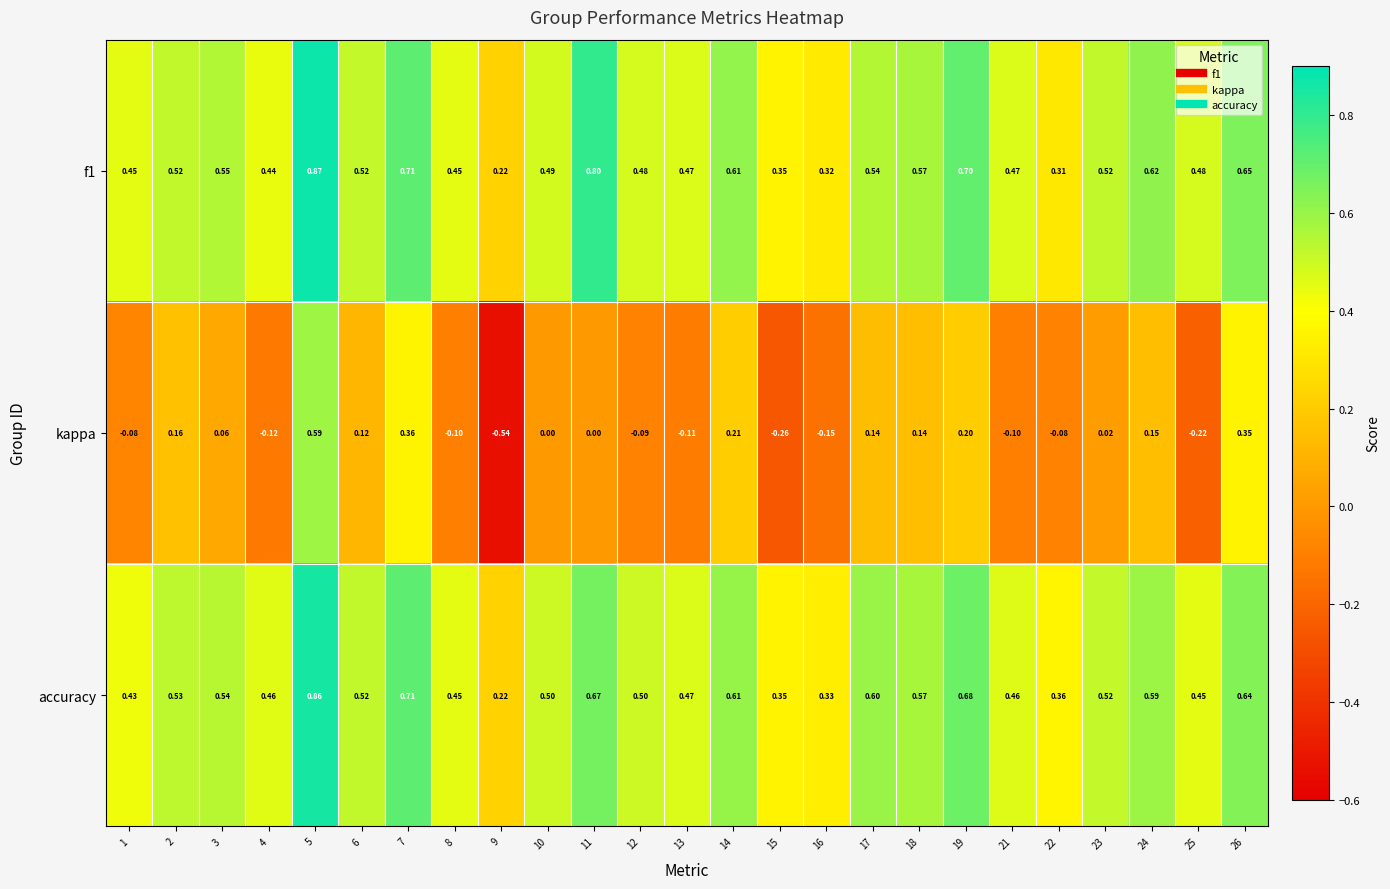

Rank the series at 16 from lowest to highest value.

kappa, f1, accuracy